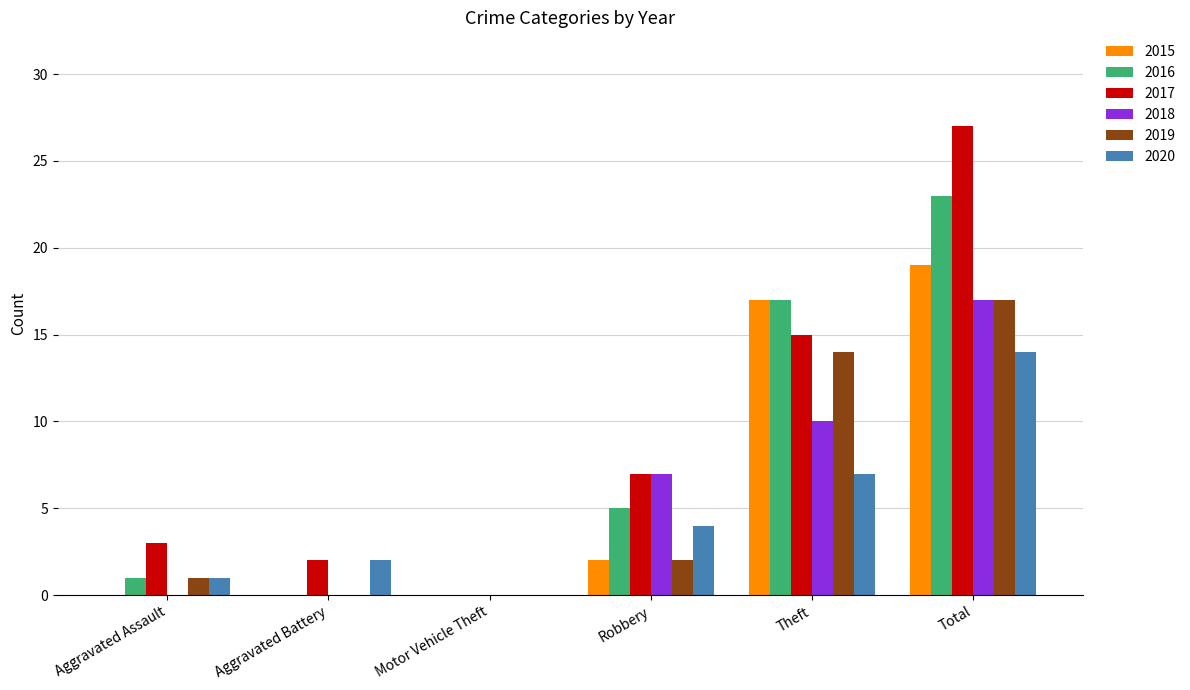

The 2018 series shows 0 at Motor Vehicle Theft. True or false?

True